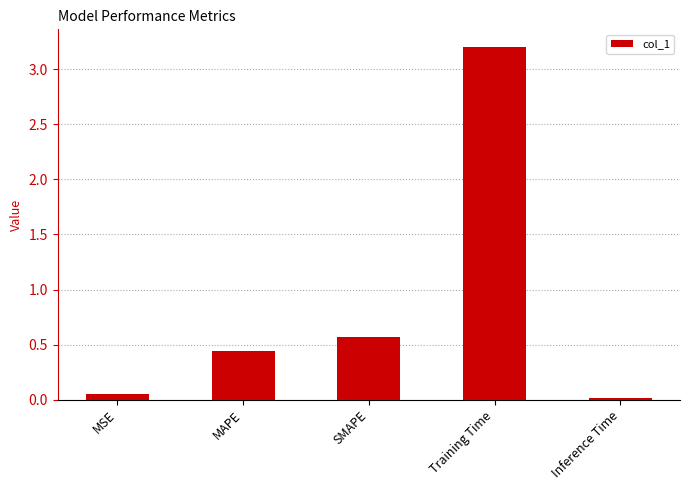

Rank the categories by value from lowest to highest.

Inference Time, MSE, MAPE, SMAPE, Training Time